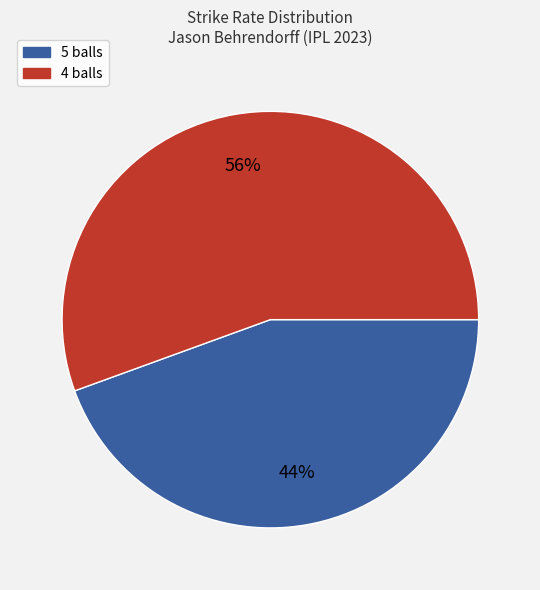

What percentage is the 5 balls slice, to the nearest percent?

44%